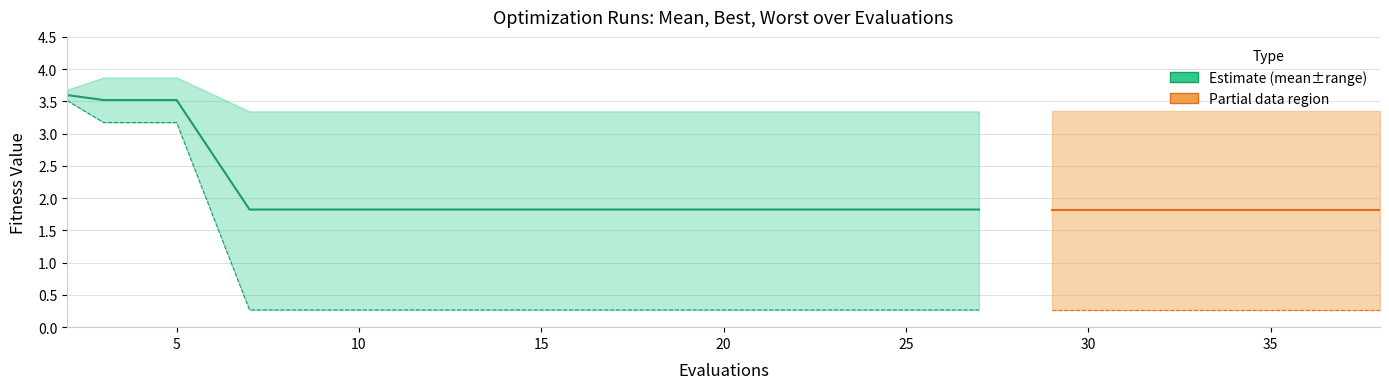

Does the chart have visible grid lines?

Yes